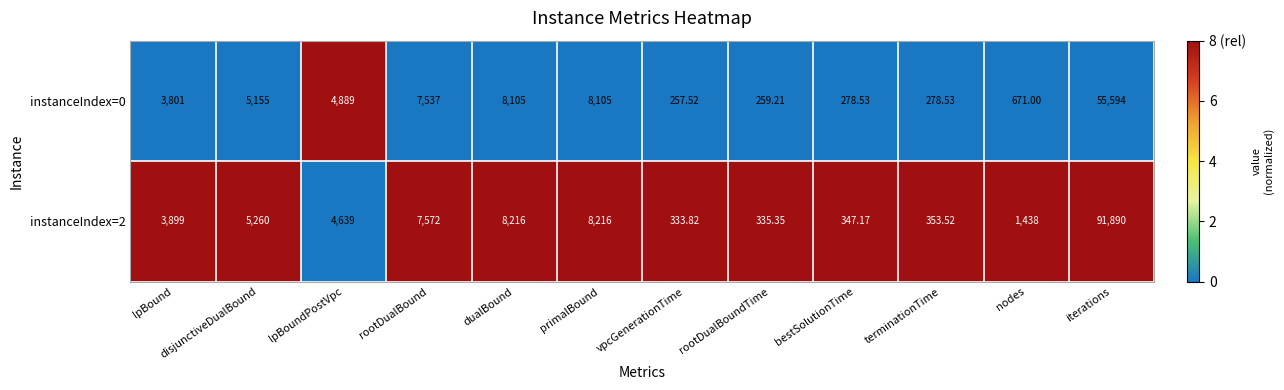

At which category does the chart reach its peak across all series?

iterations